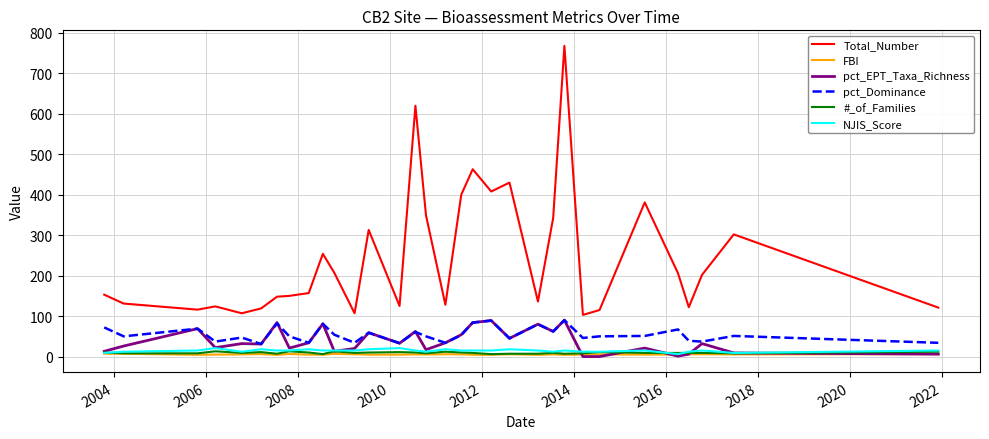

True or false: Total_Number and pct_EPT_Taxa_Richness intersect in this chart.

False